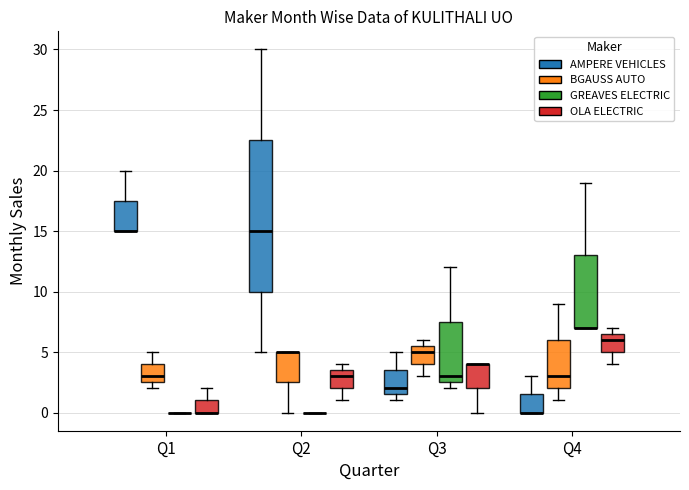

Which box is the tallest, from its lower edge to its upper edge?

Q2 (AMPERE VEHICLES)